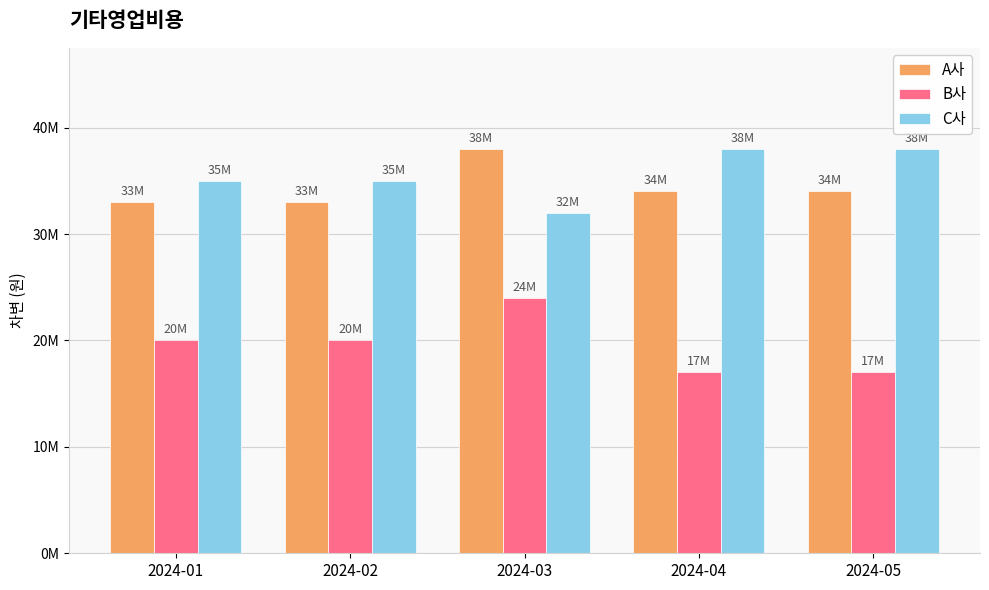

At which label does A사 first exceed 34000000?

2024-03